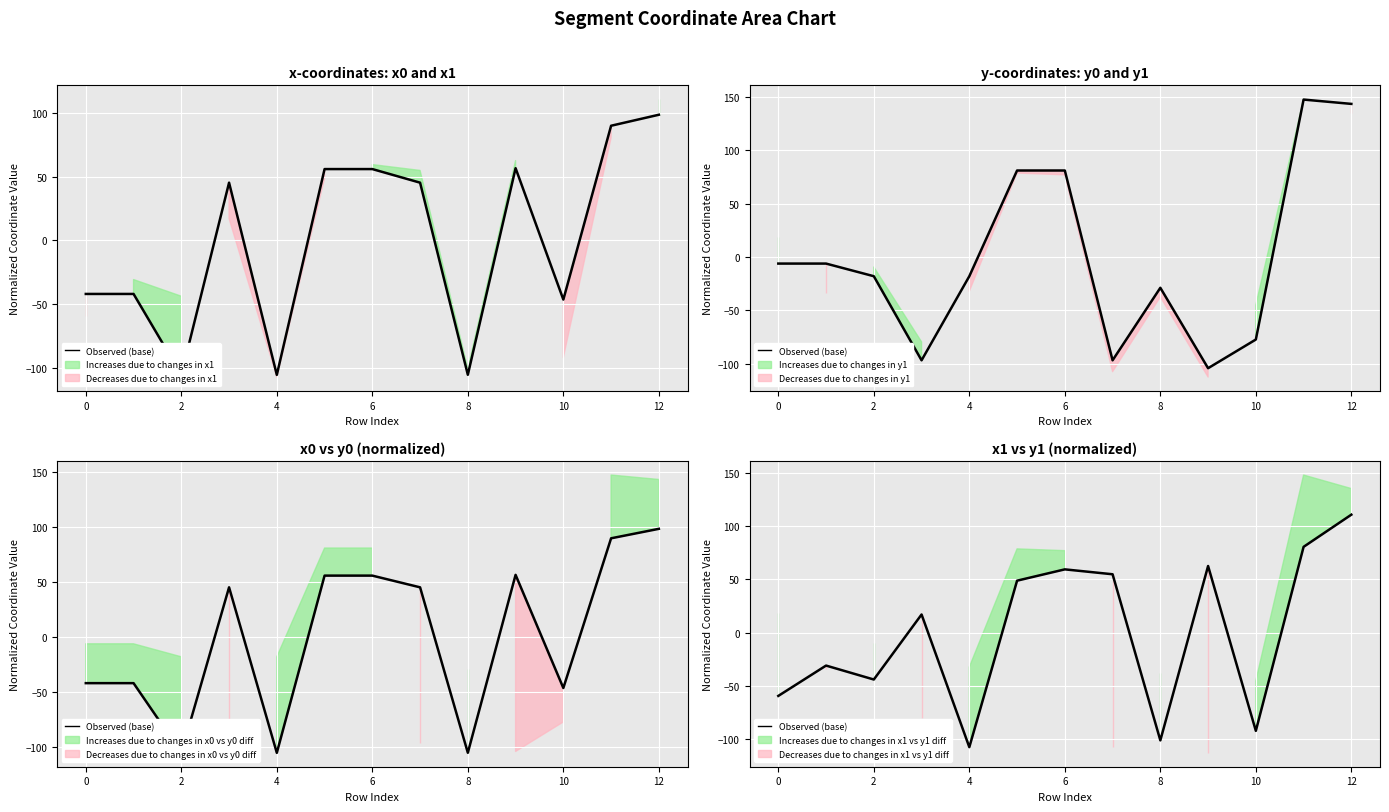

True or false: the data shows -13.9 at 0.

False